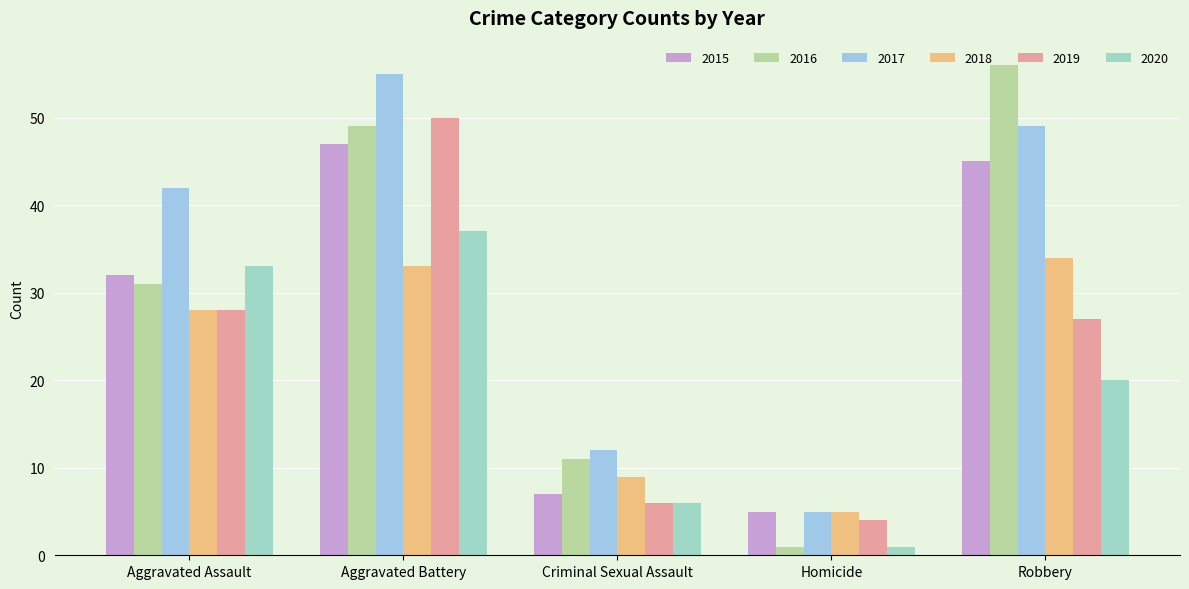

What is the total value across all series at Homicide?

21